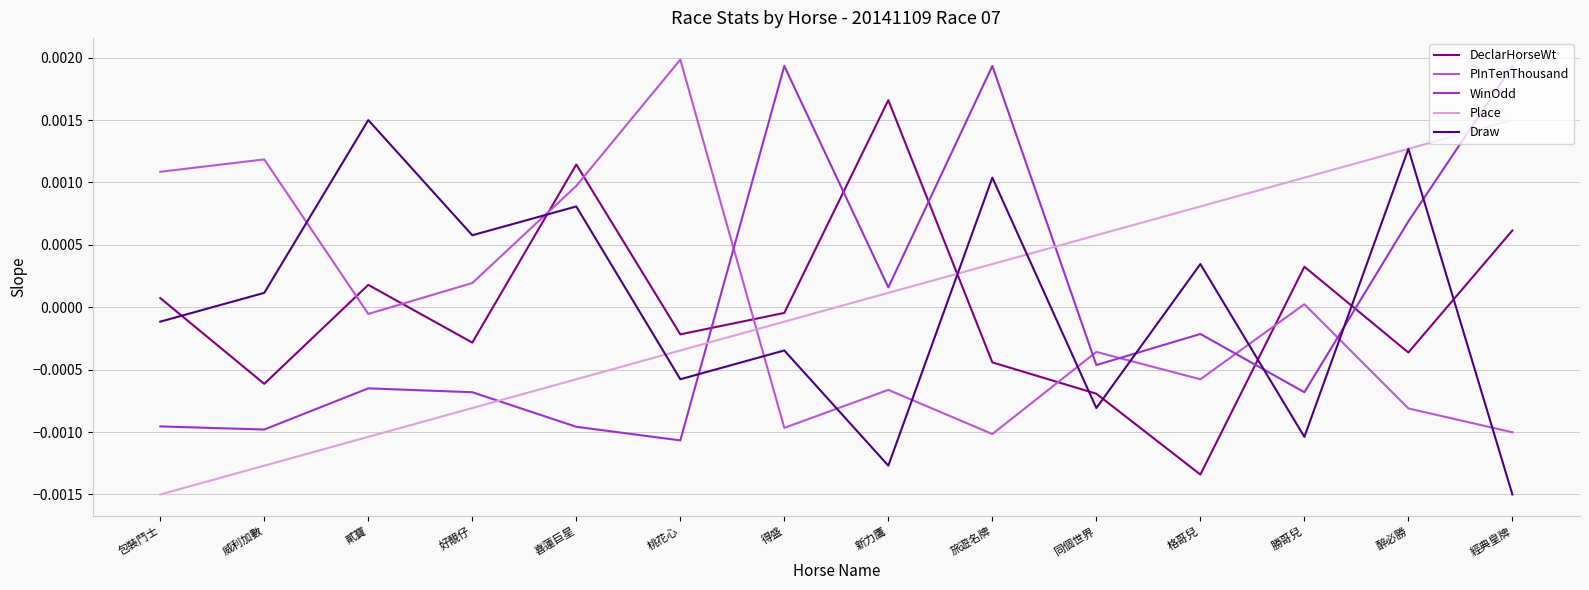

True or false: Place has more than 1 interior local peaks.

False